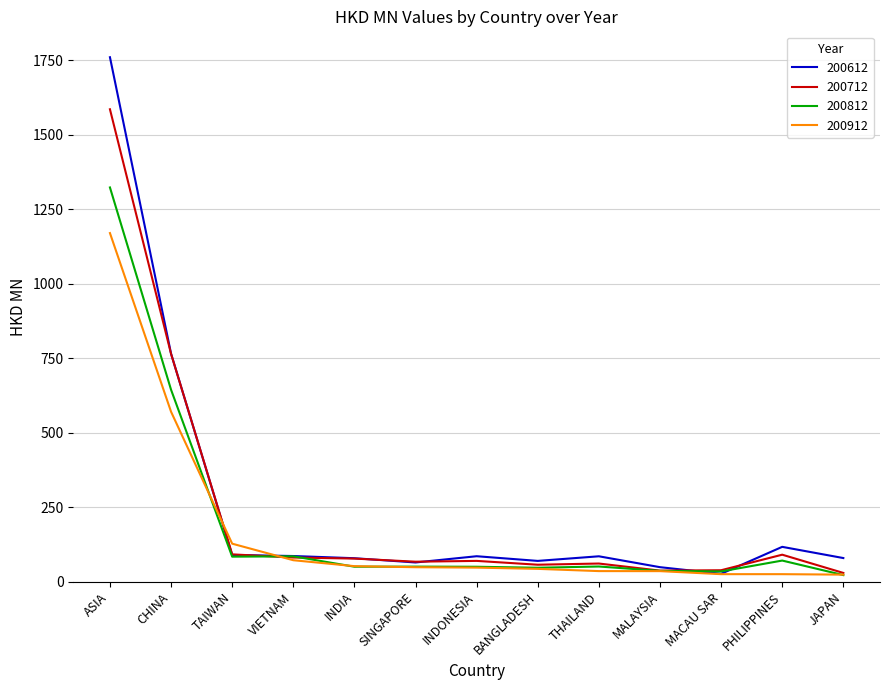

The 200912 series shows 72.1 at VIETNAM. True or false?

True